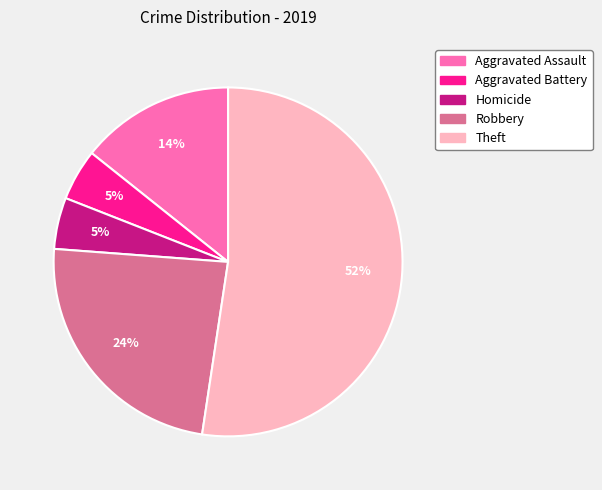

Which category has the biggest portion of the pie?

Theft